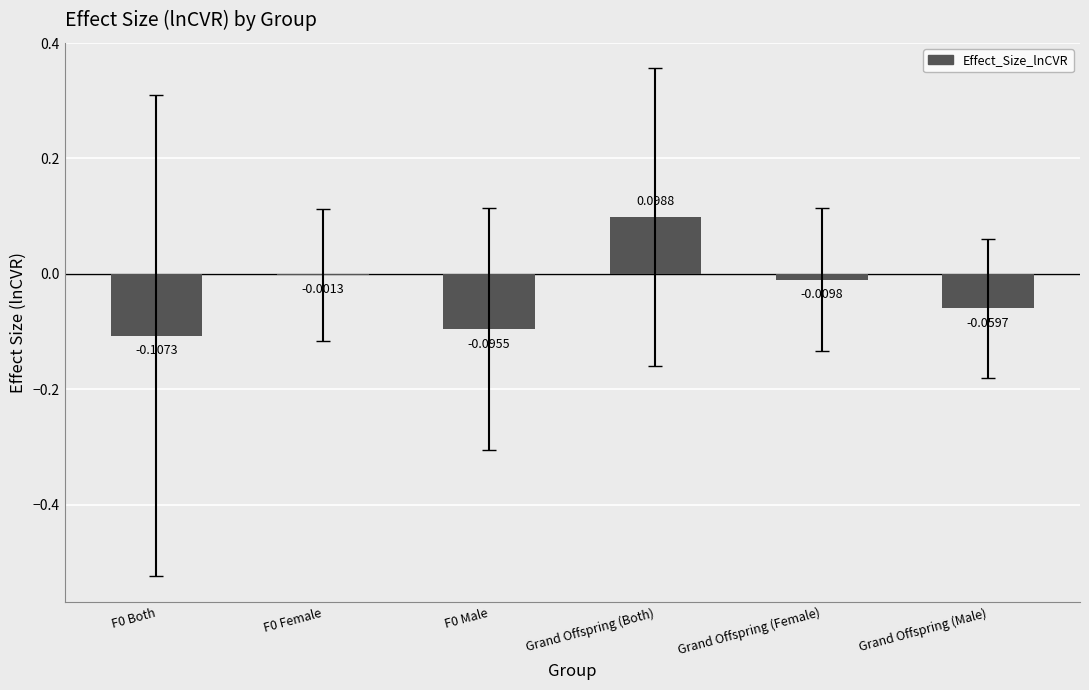

How many data points are above 0?

1